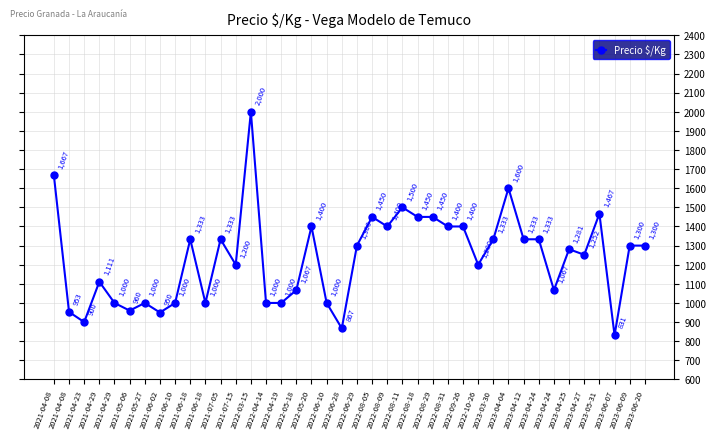

What is the change in value from 2022-08-31 to 2023-05-31?

+67